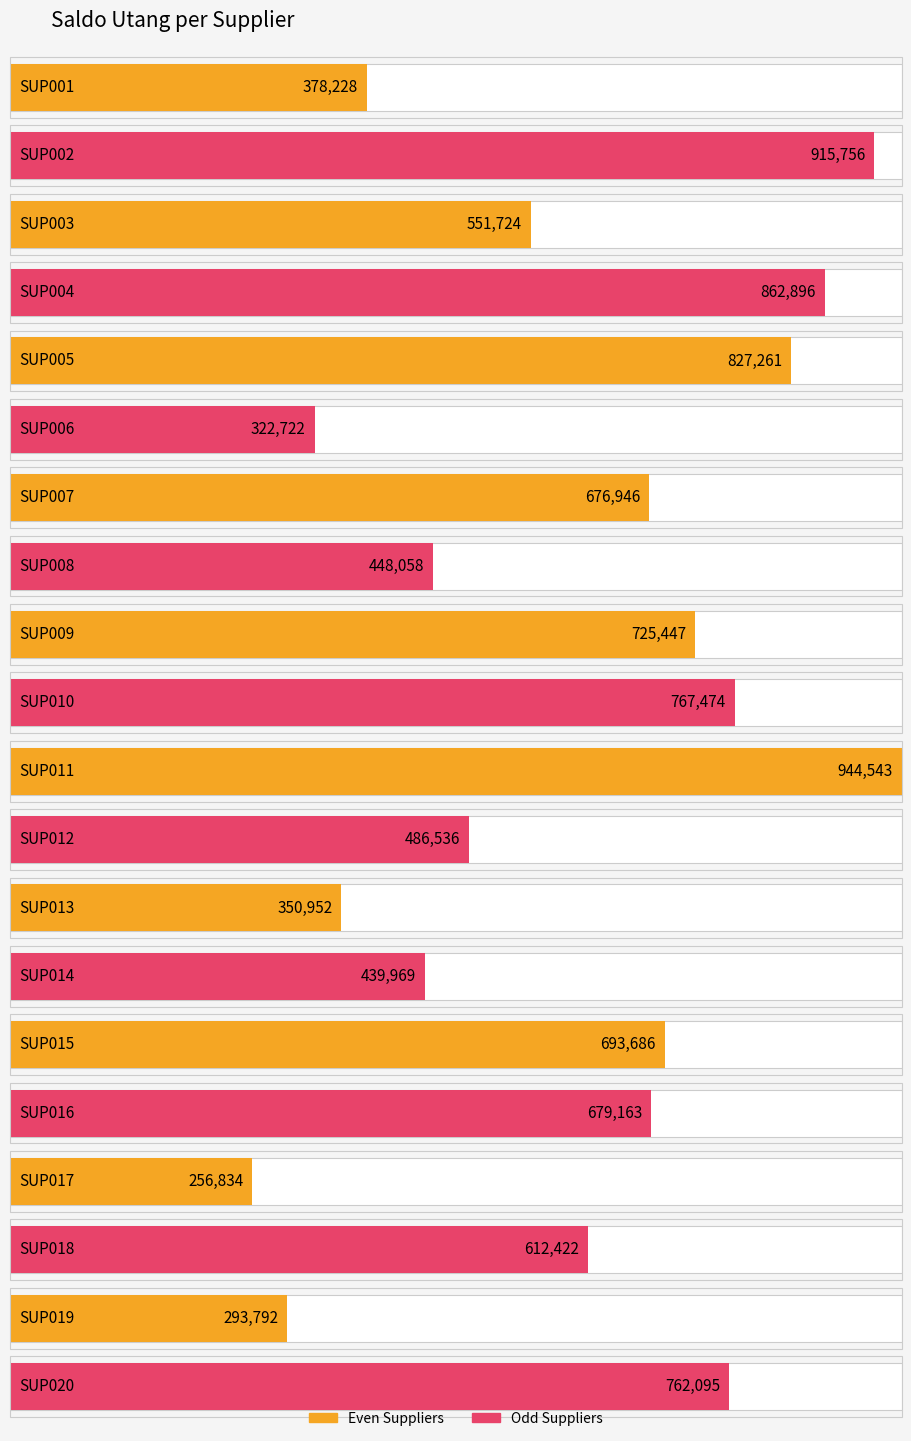

What is the sum of the values at SUP016 and SUP014?

1119132